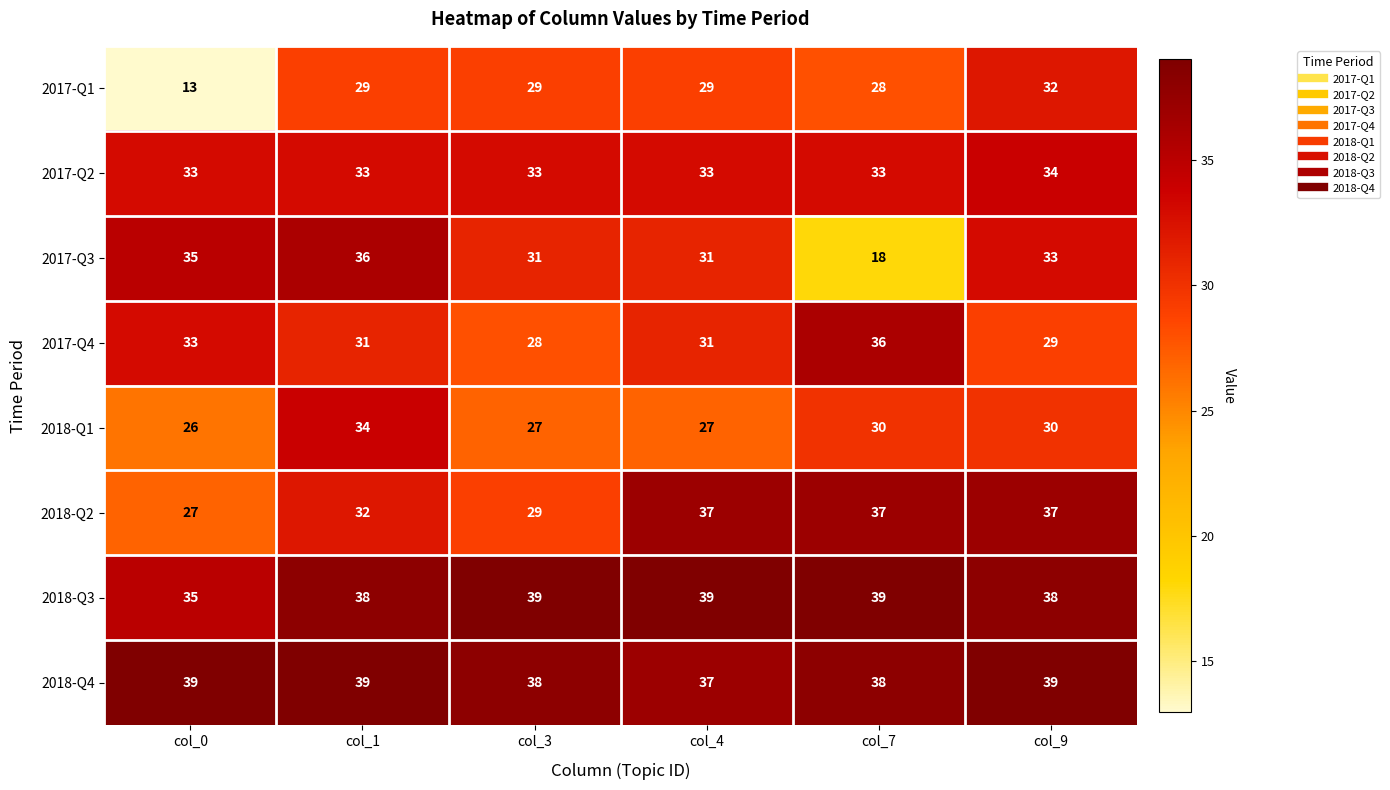

True or false: 2018-Q2 has a value of 32 at col_1.

True